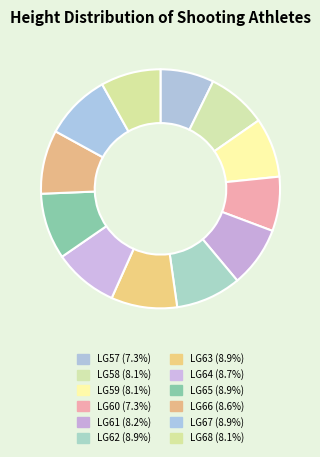

To the nearest percent, what portion does LG58 represent?

8%